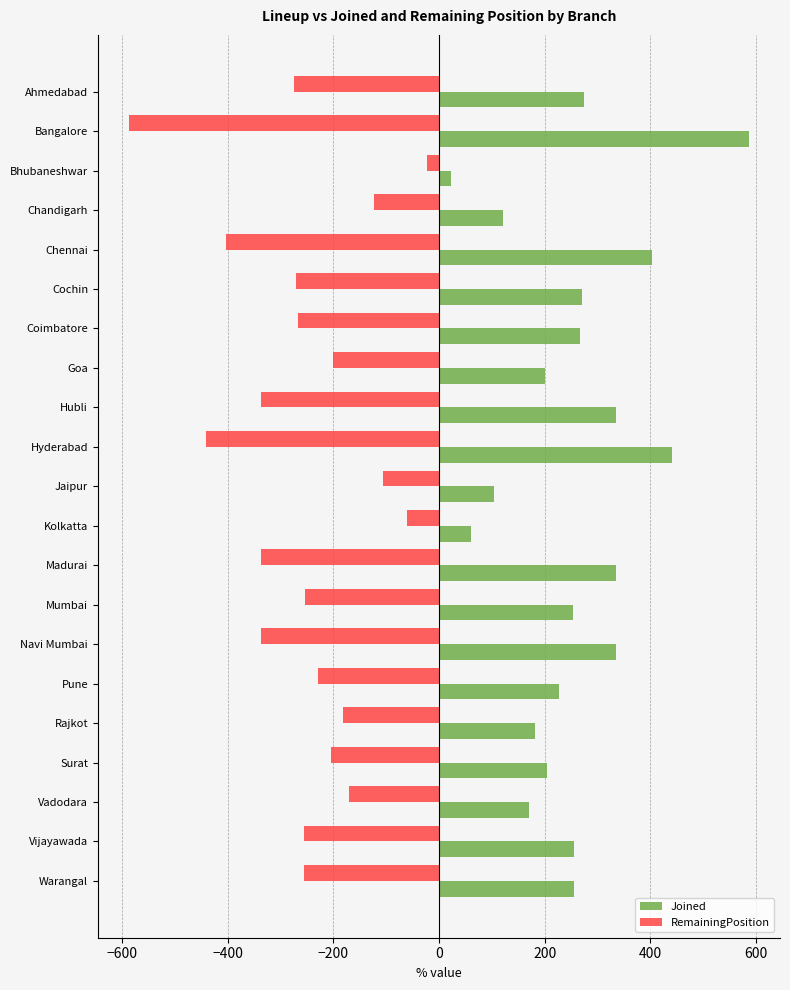

What is the sum of all RemainingPosition values?

-5310